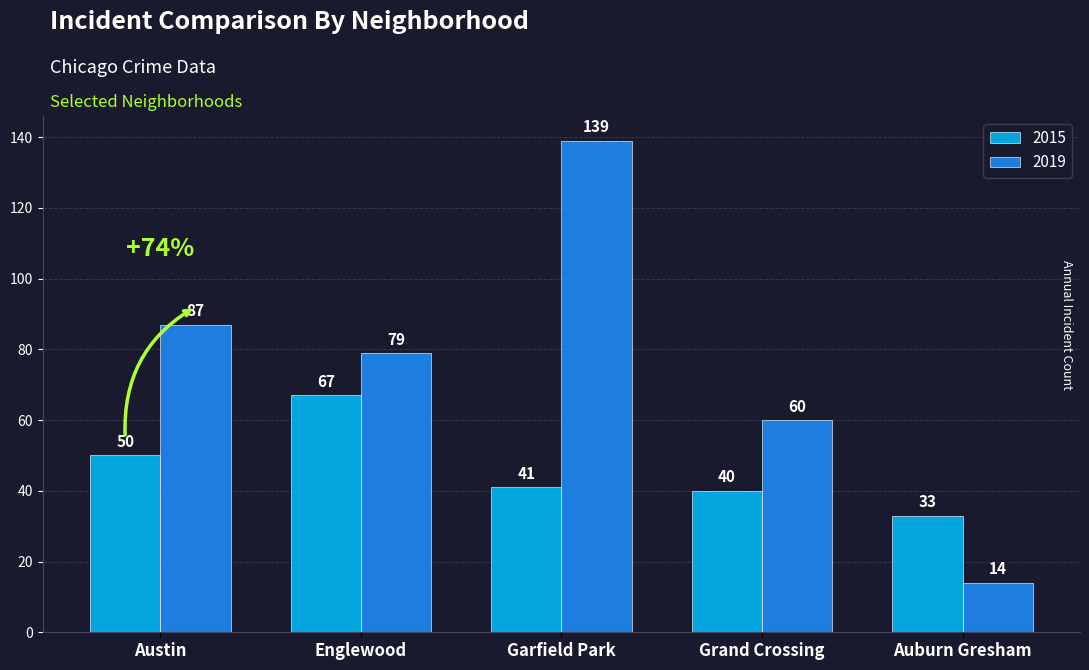

Read the 2019 value at Englewood.

79